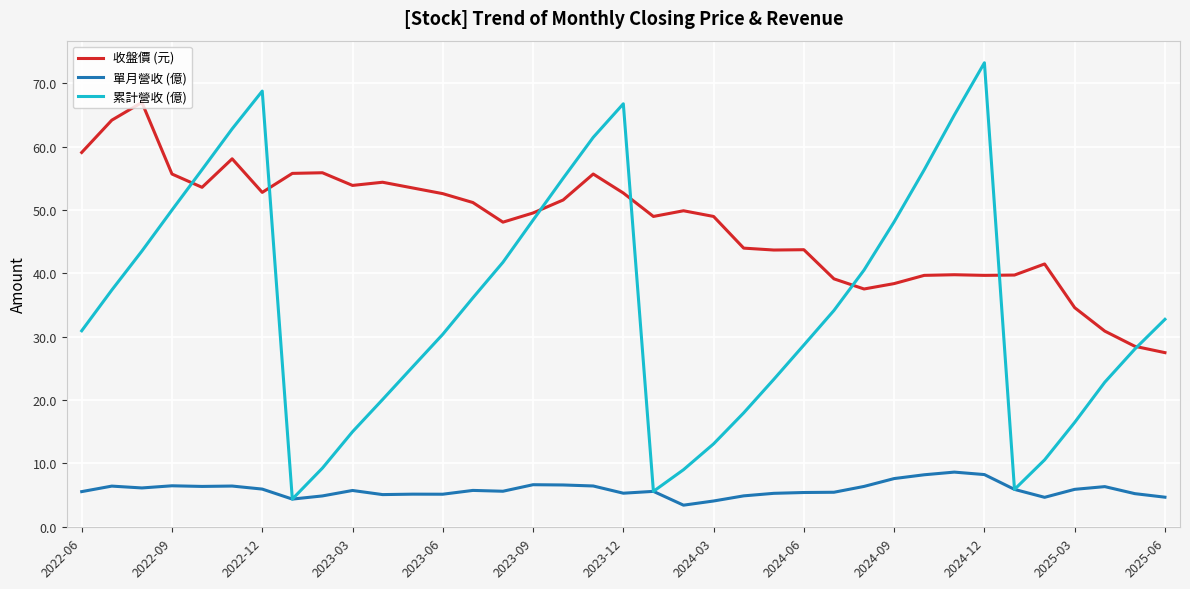

What is the minimum value shown in the chart?

3.4